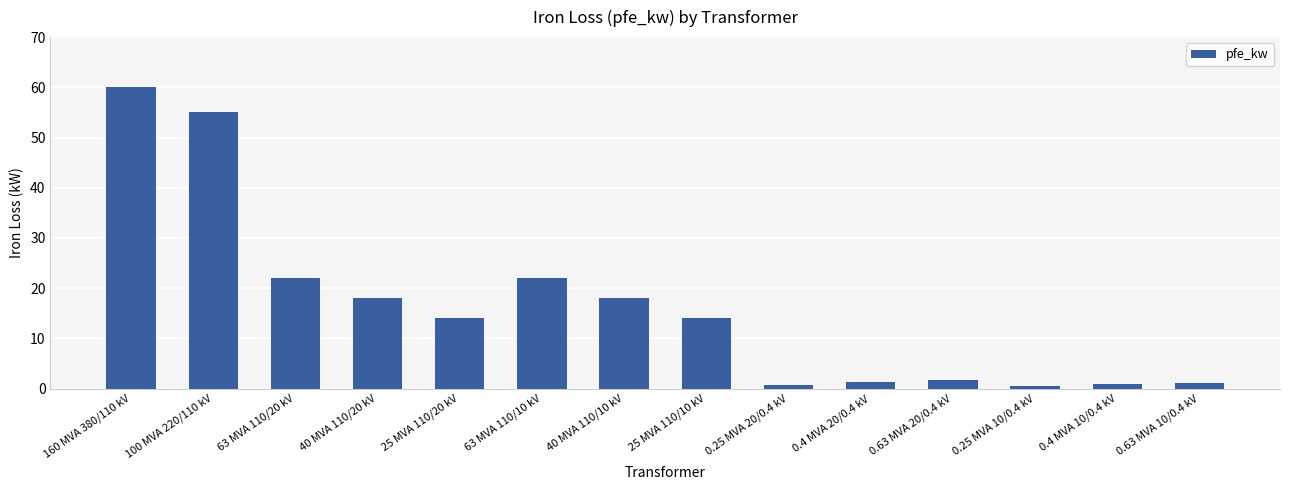

What is the ratio of the value at 0.4 MVA 20/0.4 kV to the value at 0.63 MVA 20/0.4 kV?

0.8